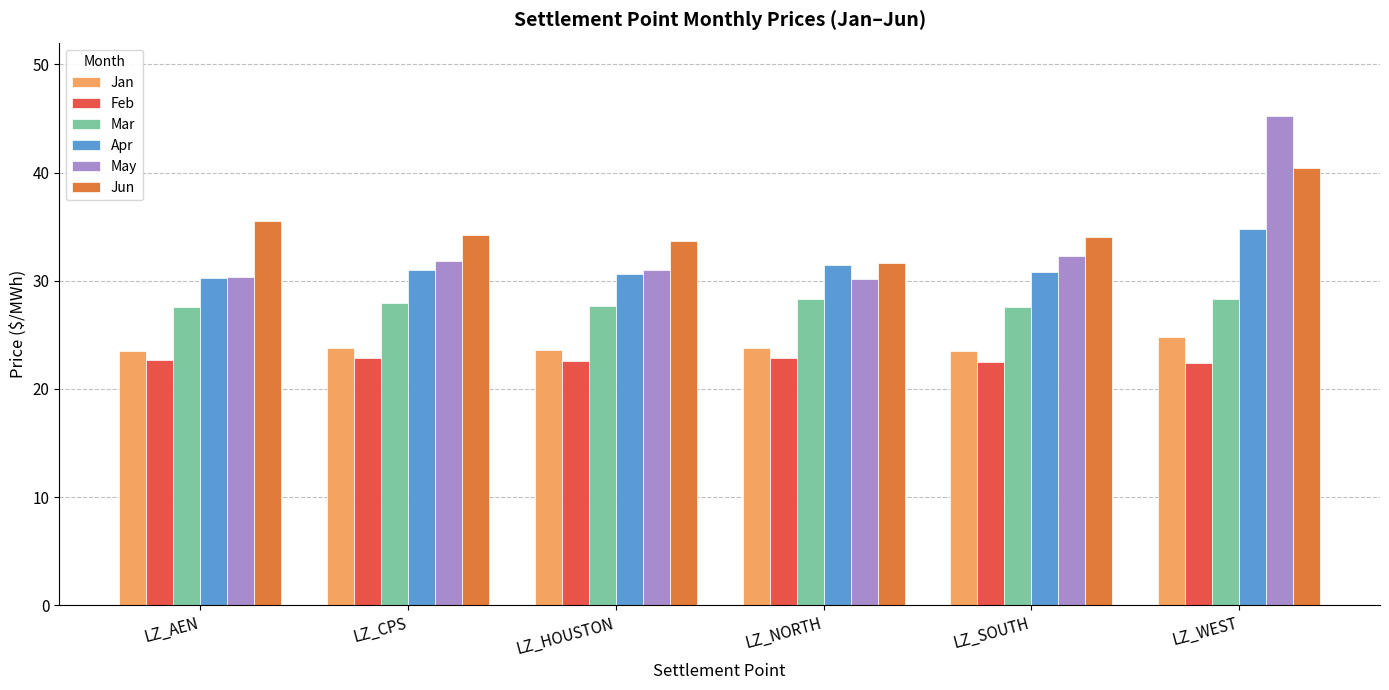

Which series changed the most between LZ_HOUSTON and LZ_WEST?

May